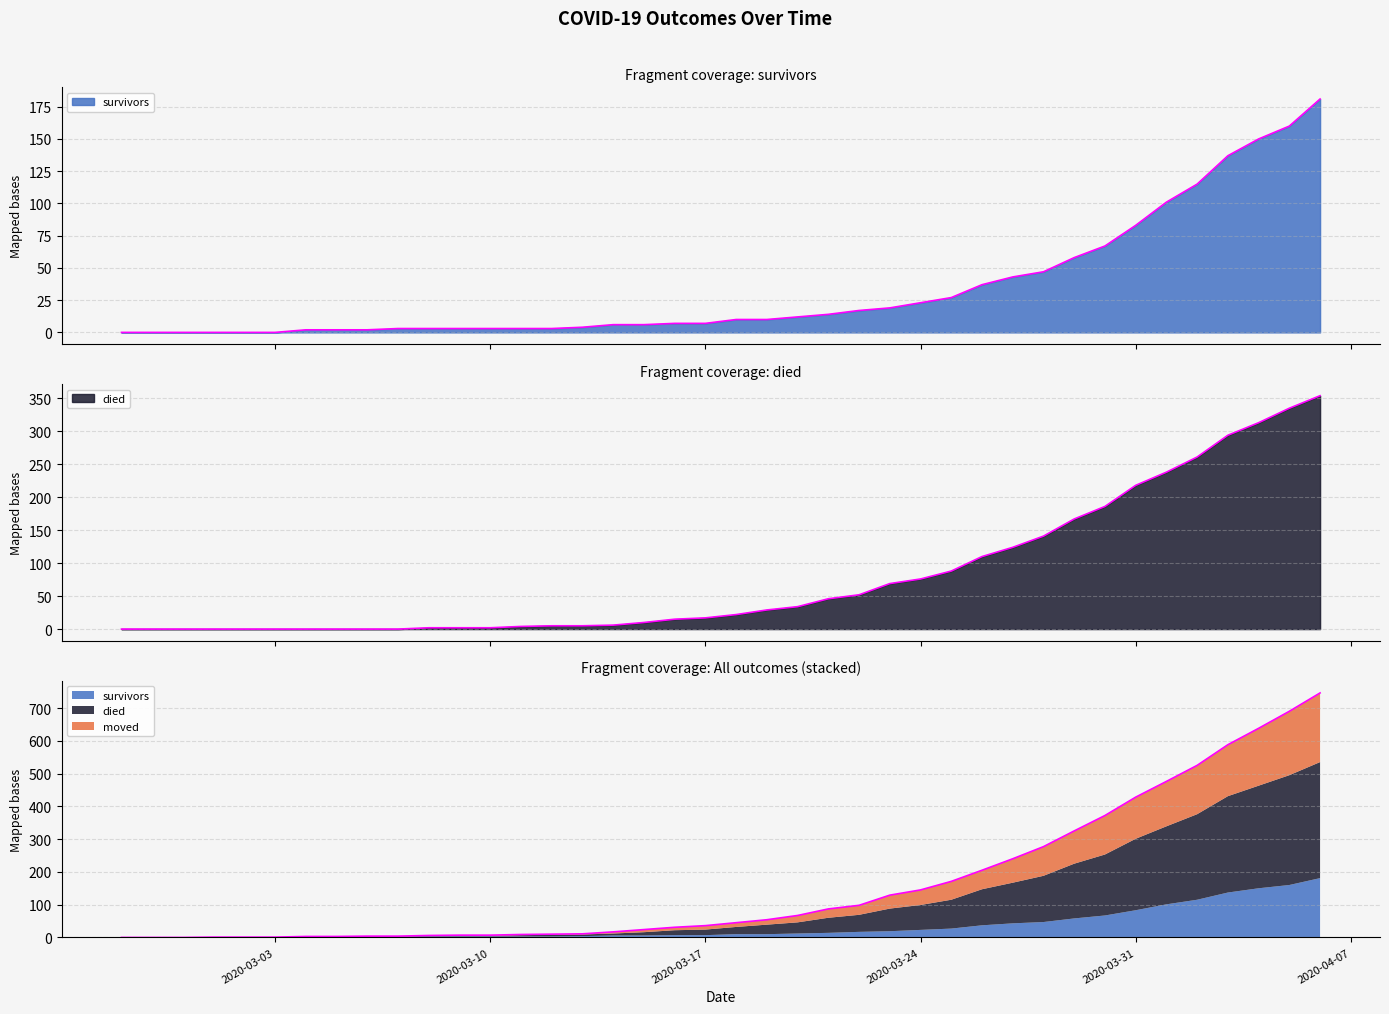

The moved series shows 1073 at 2020-04-06. True or false?

False